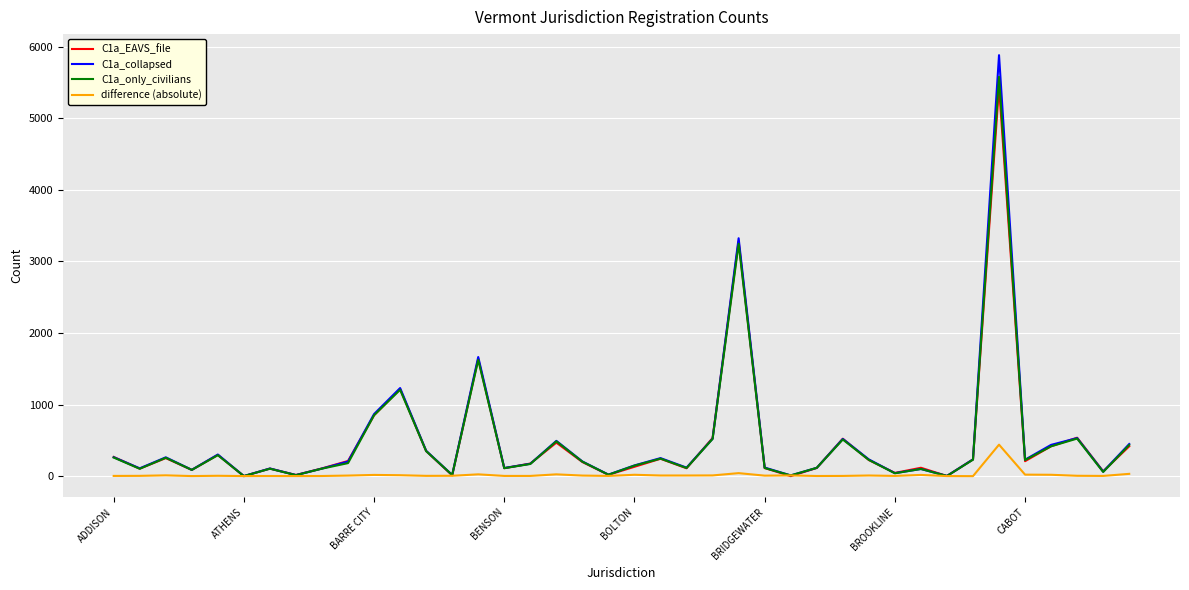

Which series has the widest spread of values?

C1a_collapsed